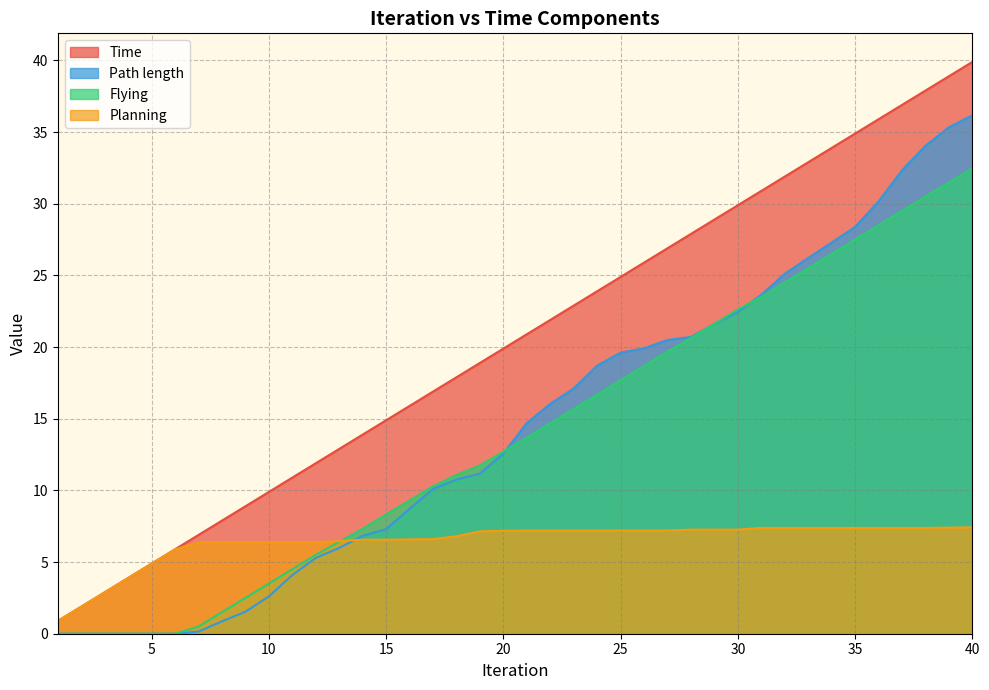

What is the difference between the Flying values at 15 and 17?

2.0